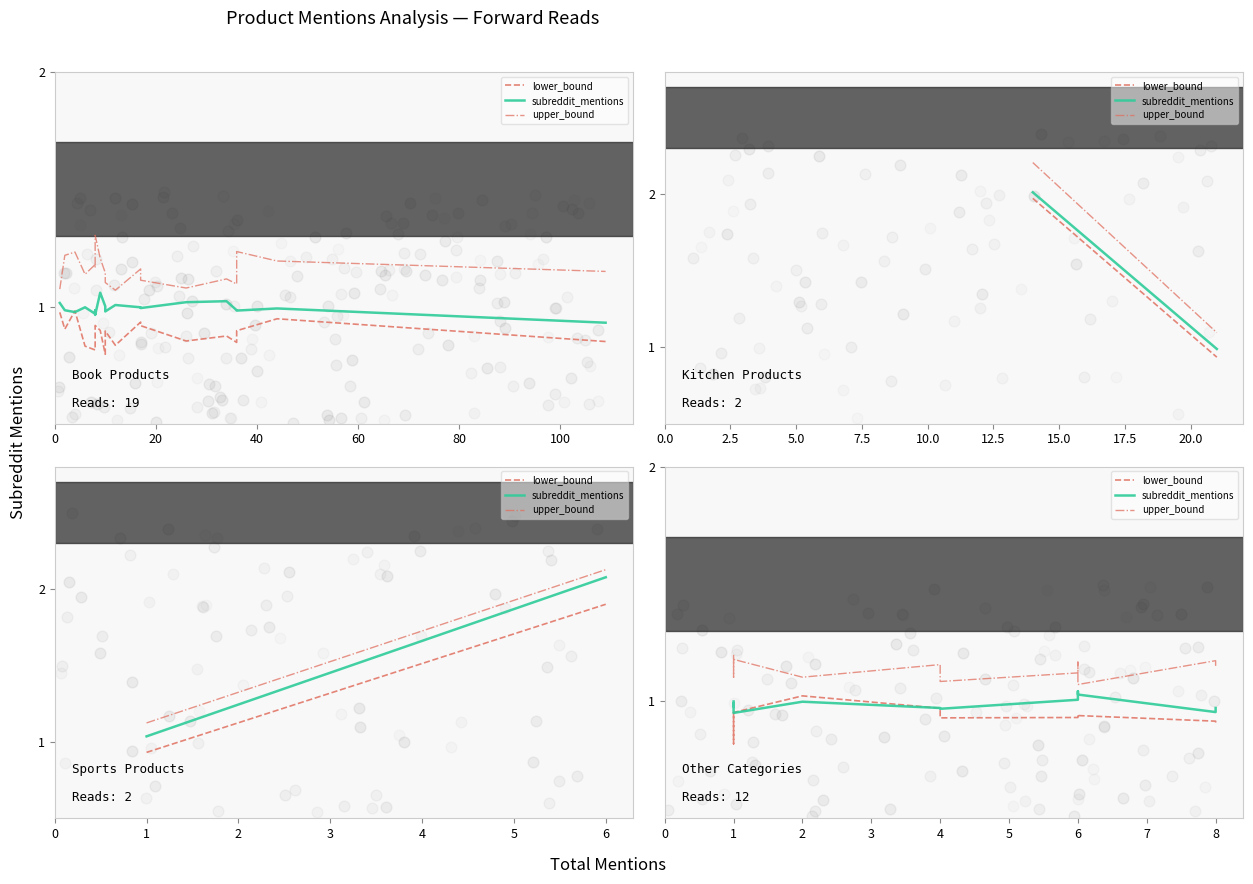

At which category is the sum across all series the highest?

6